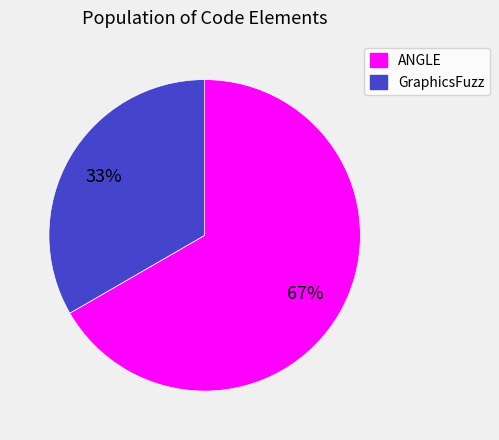

Which slice is the largest?

ANGLE